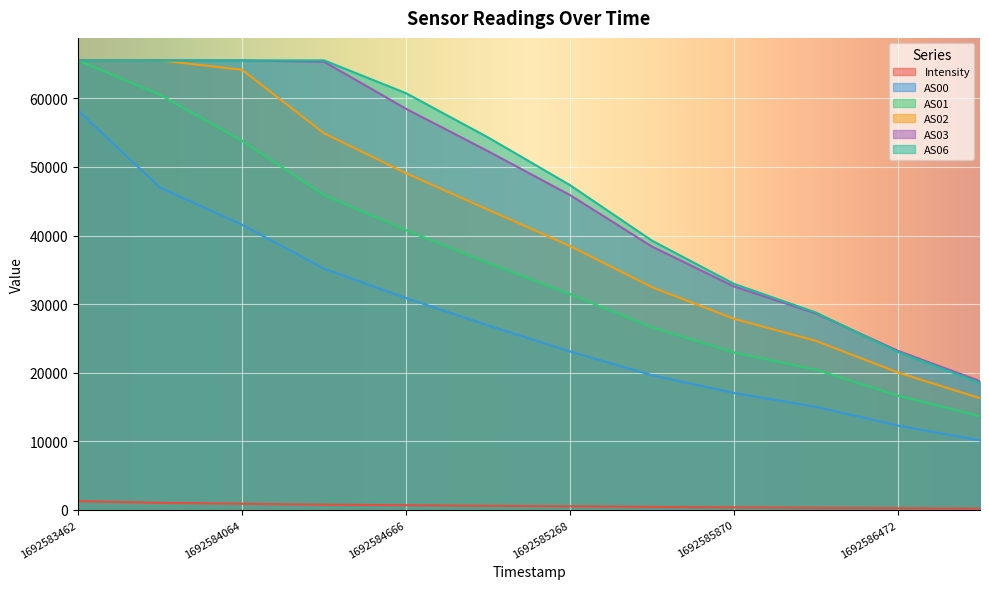

Between 1692584666 and 1692586171, which is larger?

1692584666